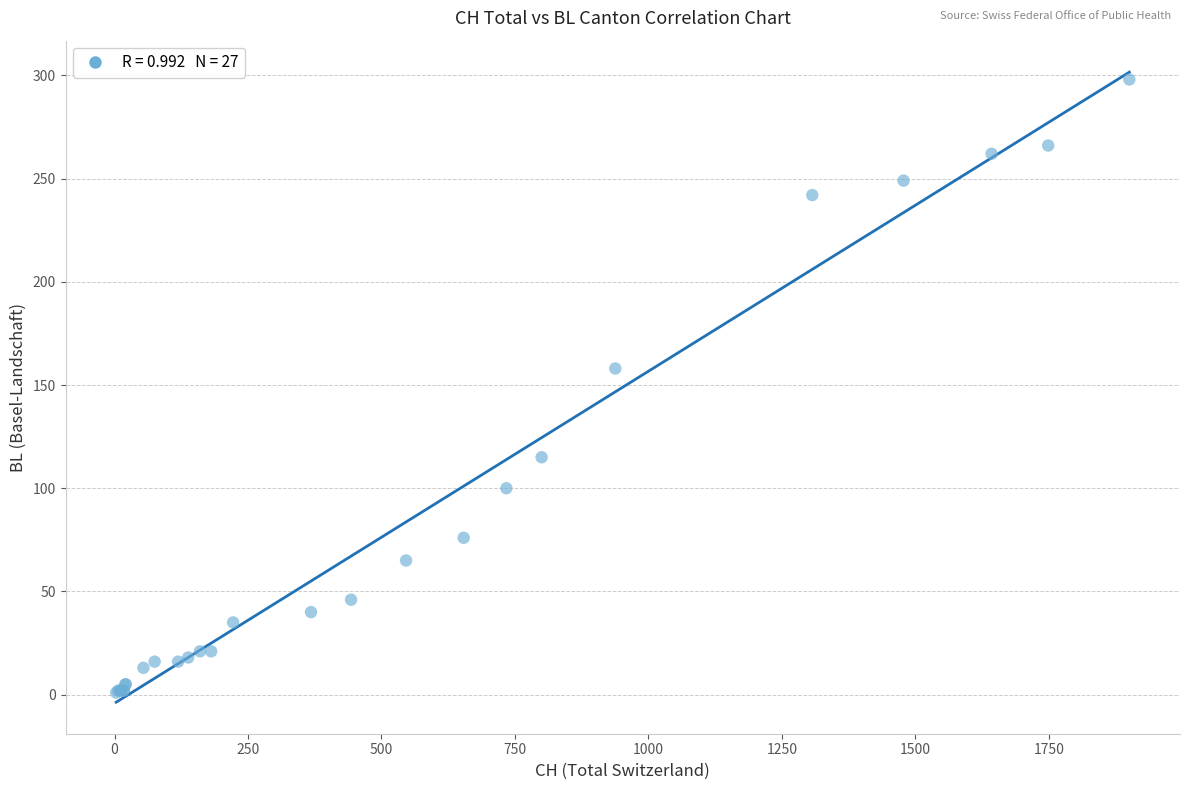

What Y value in the scatter plot is closest to 149?

158